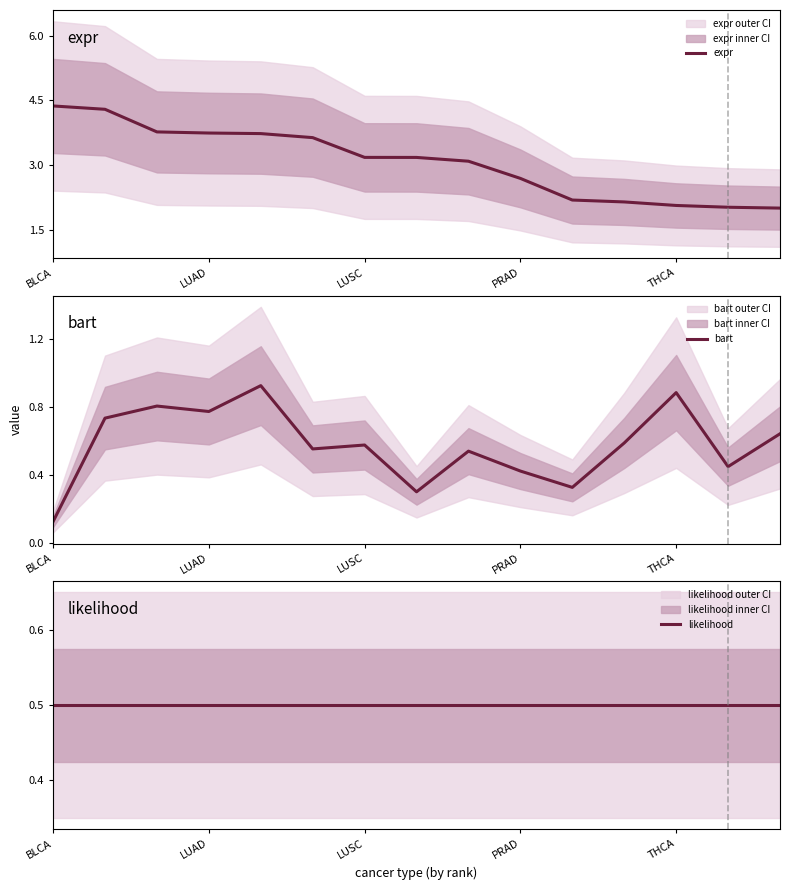

True or false: expr has a value of 2.7 at PRAD.

True